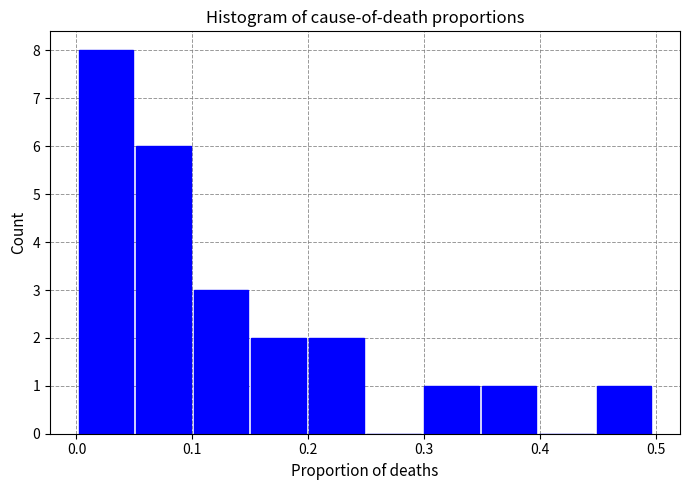

Reading left to right, transcribe this chart: for each bar, give the range it covers on the x-axis and its height. Neither the bar edges nor the heights are printed on the chart, so give them approximately, as read against the axes.

0.00 to 0.05: 8
0.05 to 0.10: 6
0.10 to 0.15: 3
0.15 to 0.20: 2
0.20 to 0.25: 2
0.25 to 0.30: 0
0.30 to 0.35: 1
0.35 to 0.40: 1
0.40 to 0.45: 0
0.45 to 0.50: 1